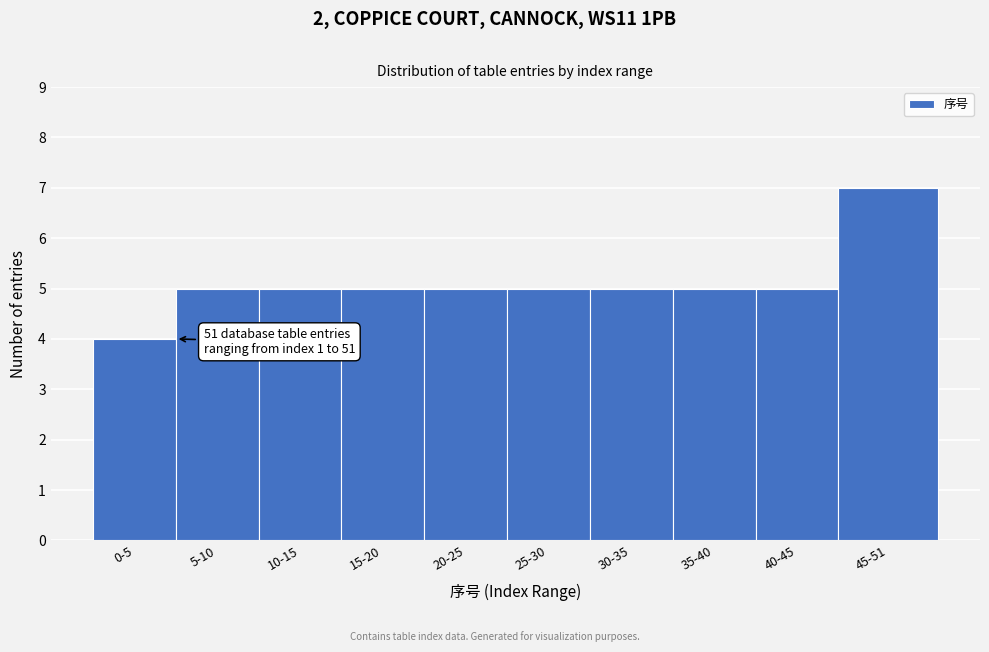

Reading right to left, list all the values displayed in this chart.

7	5	5	5	5	5	5	5	5	4